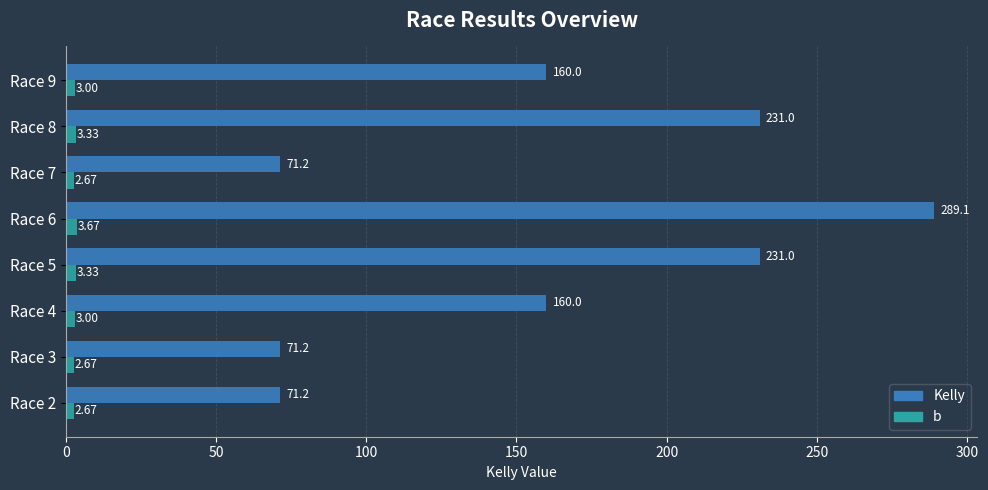

What is the difference between the maximum and minimum values in the b series?

1.0